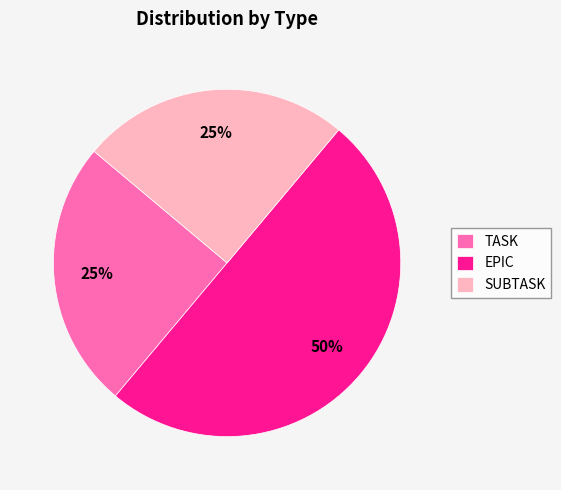

Is the sum of EPIC and TASK greater than half?

Yes